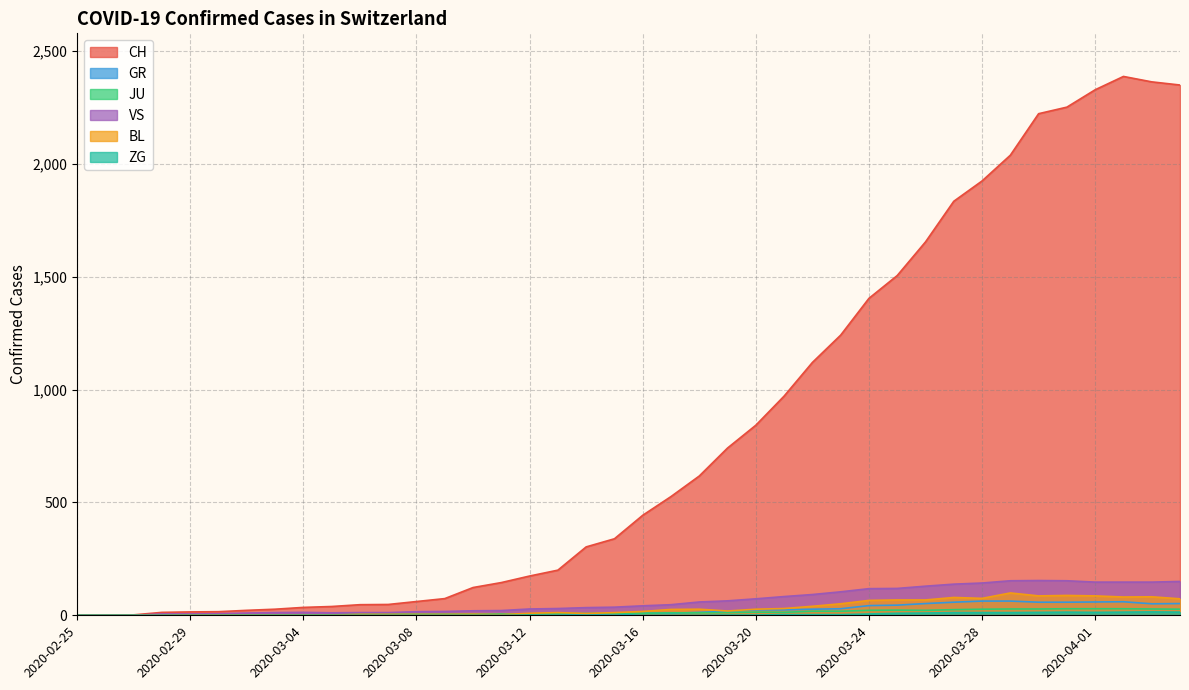

Is it true that BL equals 22 at 2020-03-24?

False